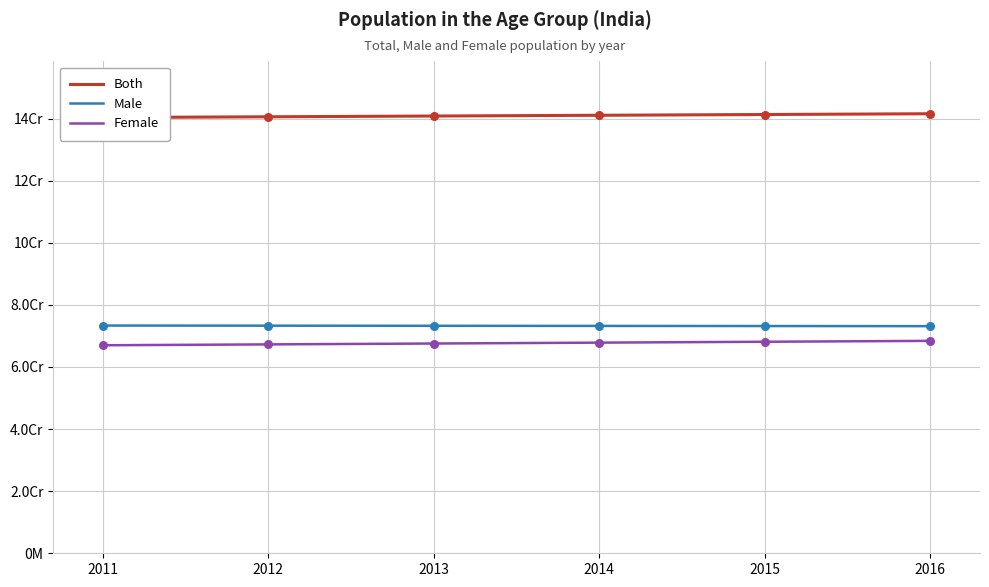

At how many categories does at least one series exceed 135408438?

6